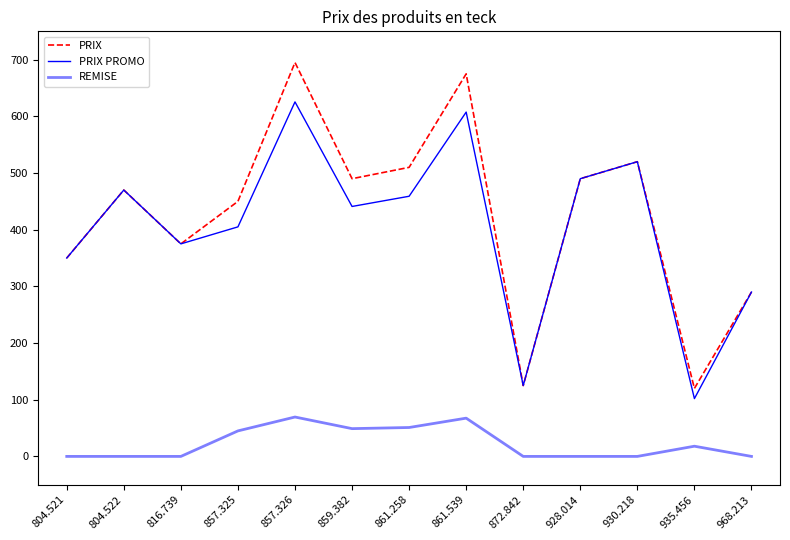

Is this an area chart (filled region under the line)?

No